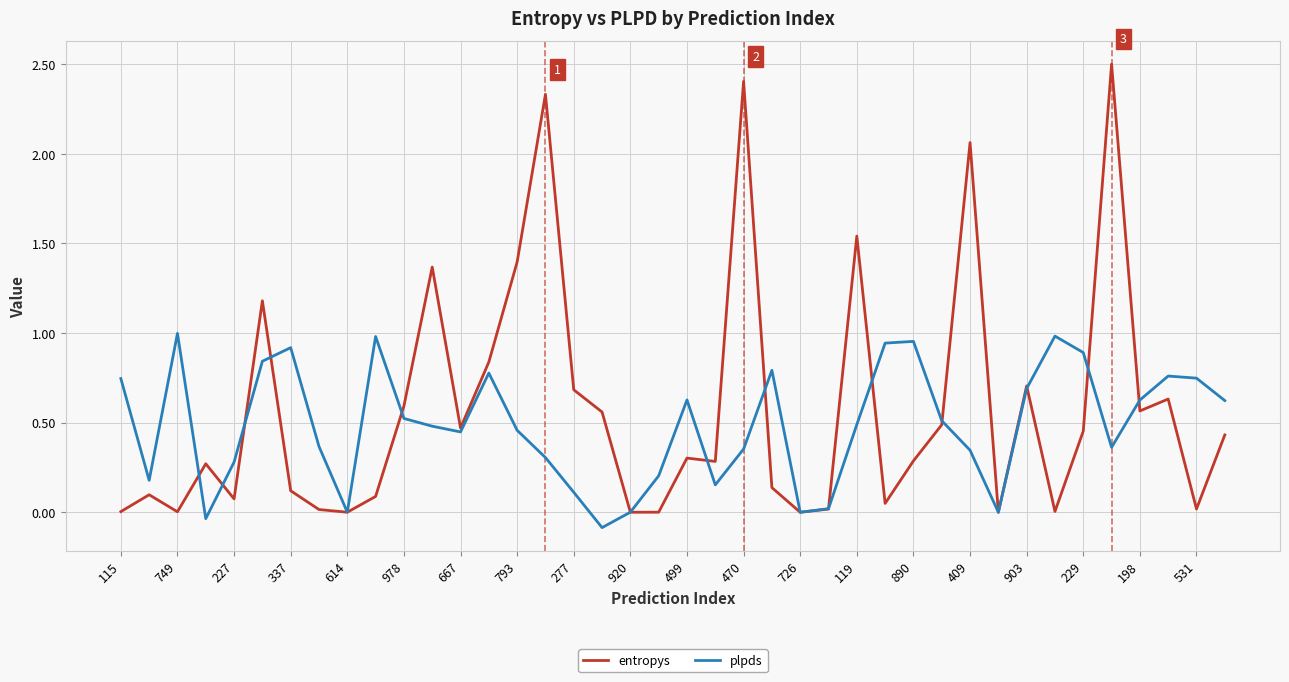

Rank the series by their maximum value, from highest to lowest.

entropys, plpds